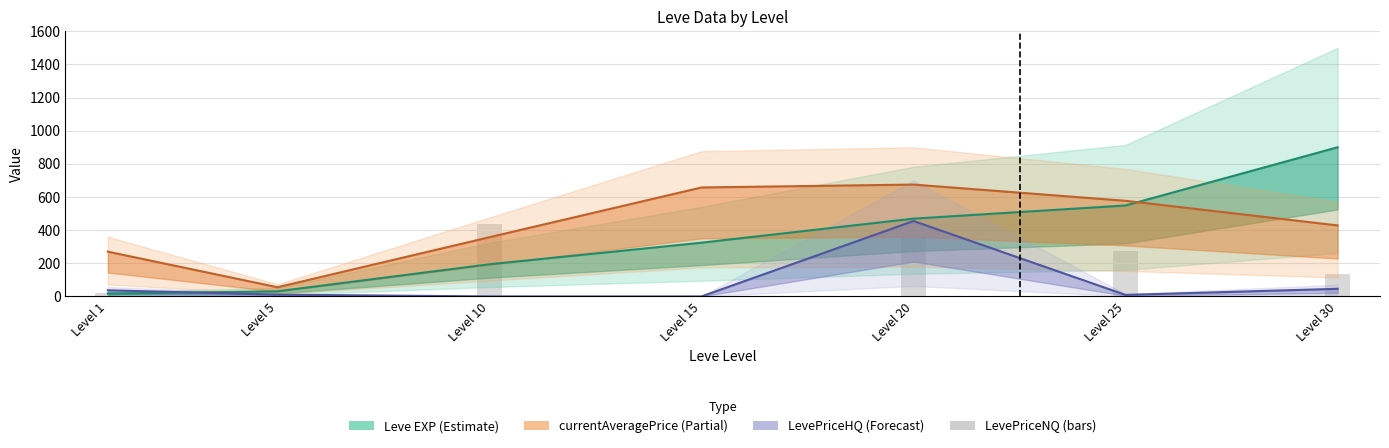

Reading left to right, extract all data points from this chart.

Level 1=19.8	Level 5=7.7	Level 10=440.0	Level 15=0.0	Level 20=356.2	Level 25=277.0	Level 30=134.4